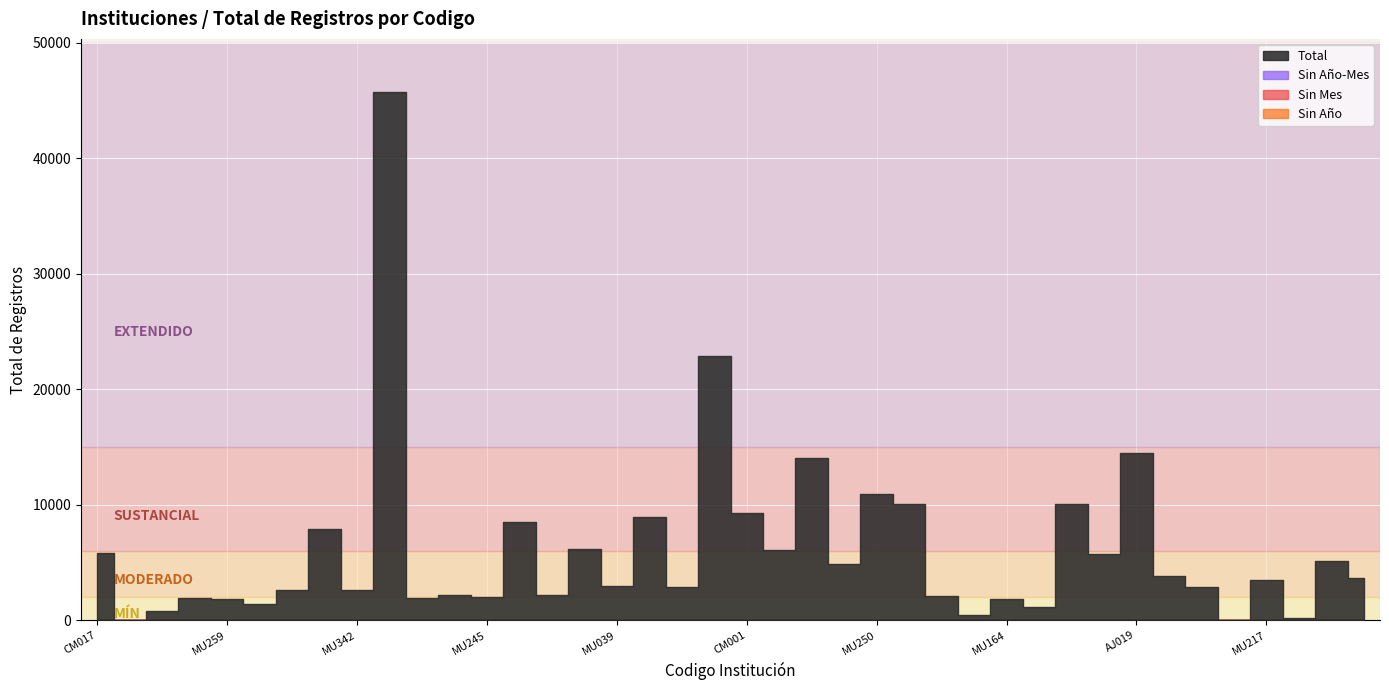

Which category has the highest value across all series?

MU233